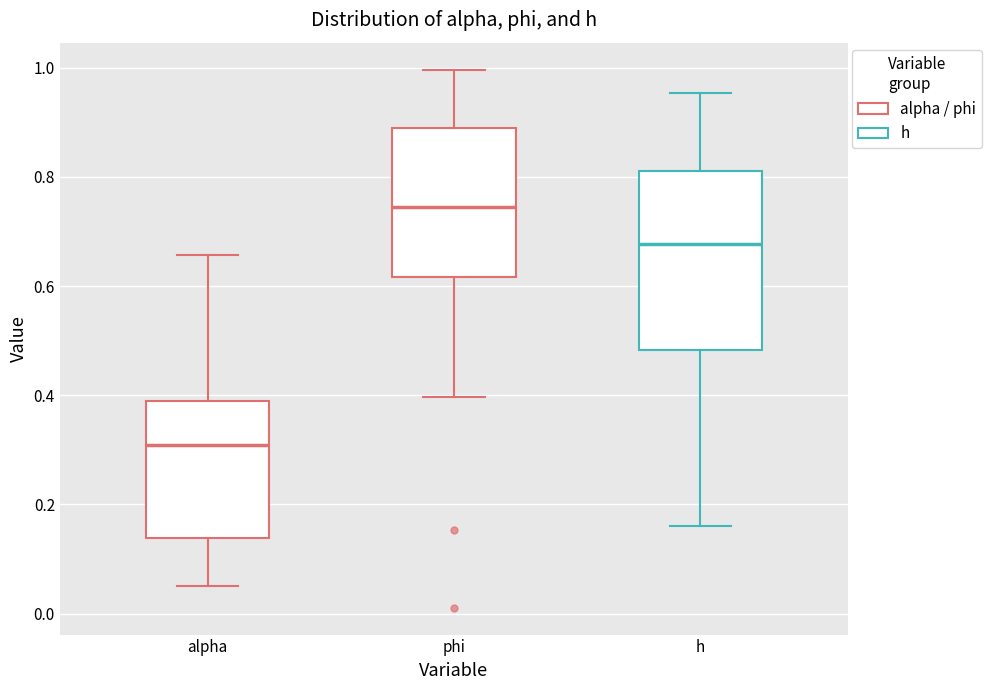

Reading left to right, transcribe this box plot: for each box, give where its median line is, the range the box spans, and where its two whiskers end, as read against the y-axis. The values are not printed on the chart, so give them approximately, as read against the axis.

alpha: median 0.30, box 0.14 to 0.38, whiskers 0.06 to 0.66
phi: median 0.74, box 0.62 to 0.90, whiskers 0.40 to 1.00
h: median 0.68, box 0.48 to 0.82, whiskers 0.16 to 0.96